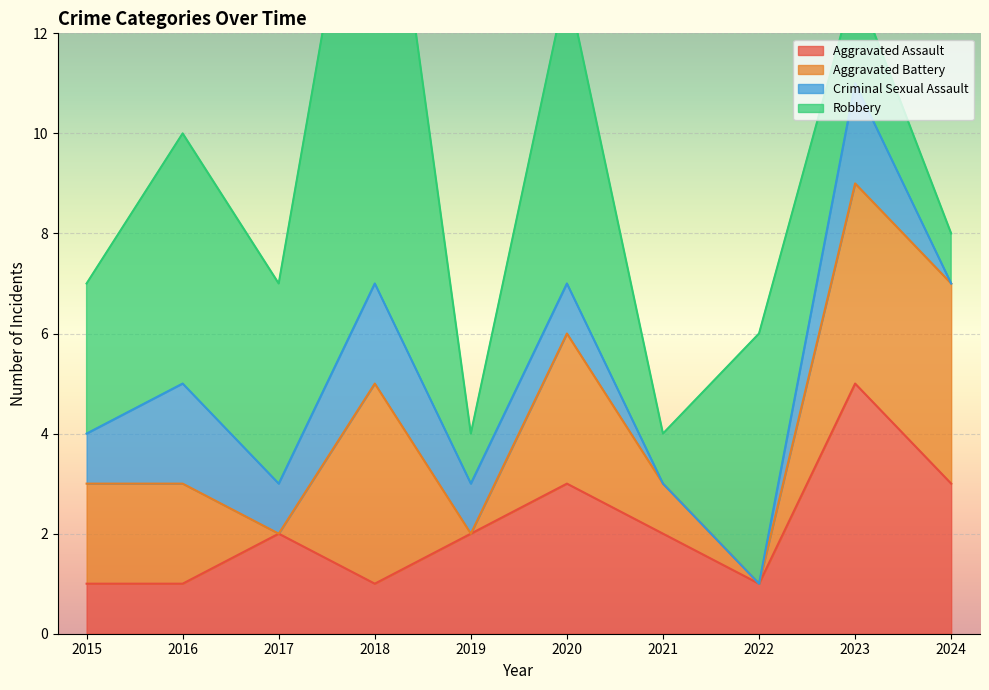

At which category does the chart reach its peak across all series?

2018